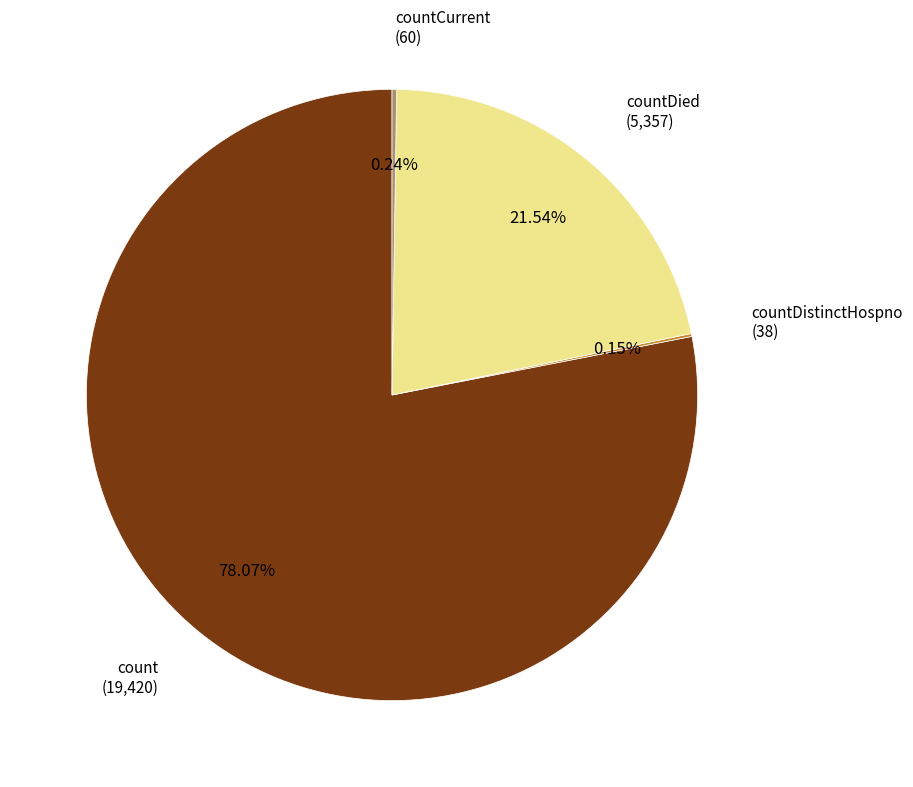

Does any single category account for the majority?

Yes